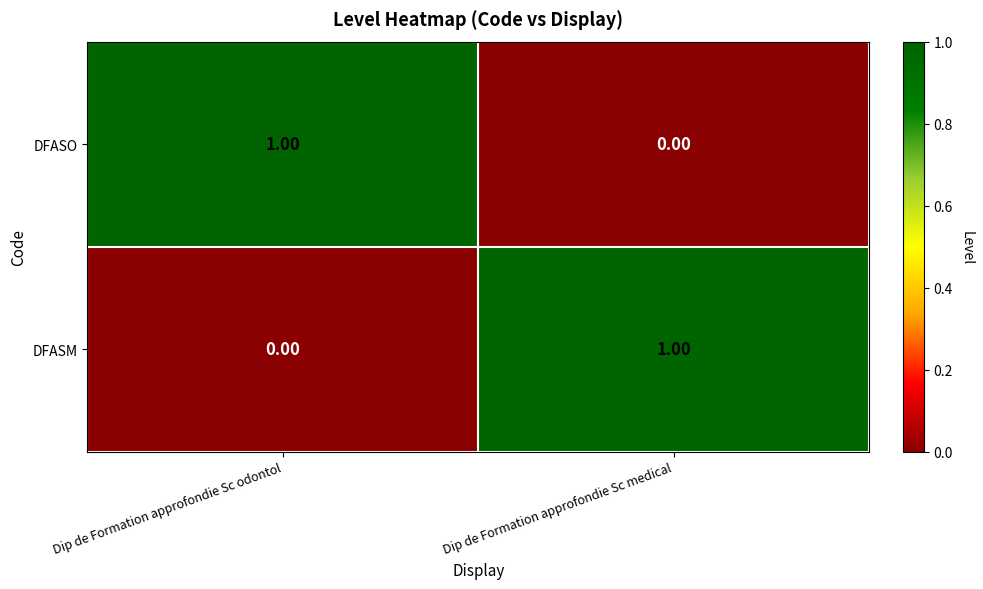

Is the value of DFASM at Dip de Formation approfondie Sc odontol greater than the value of DFASO at Dip de Formation approfondie Sc odontol?

No